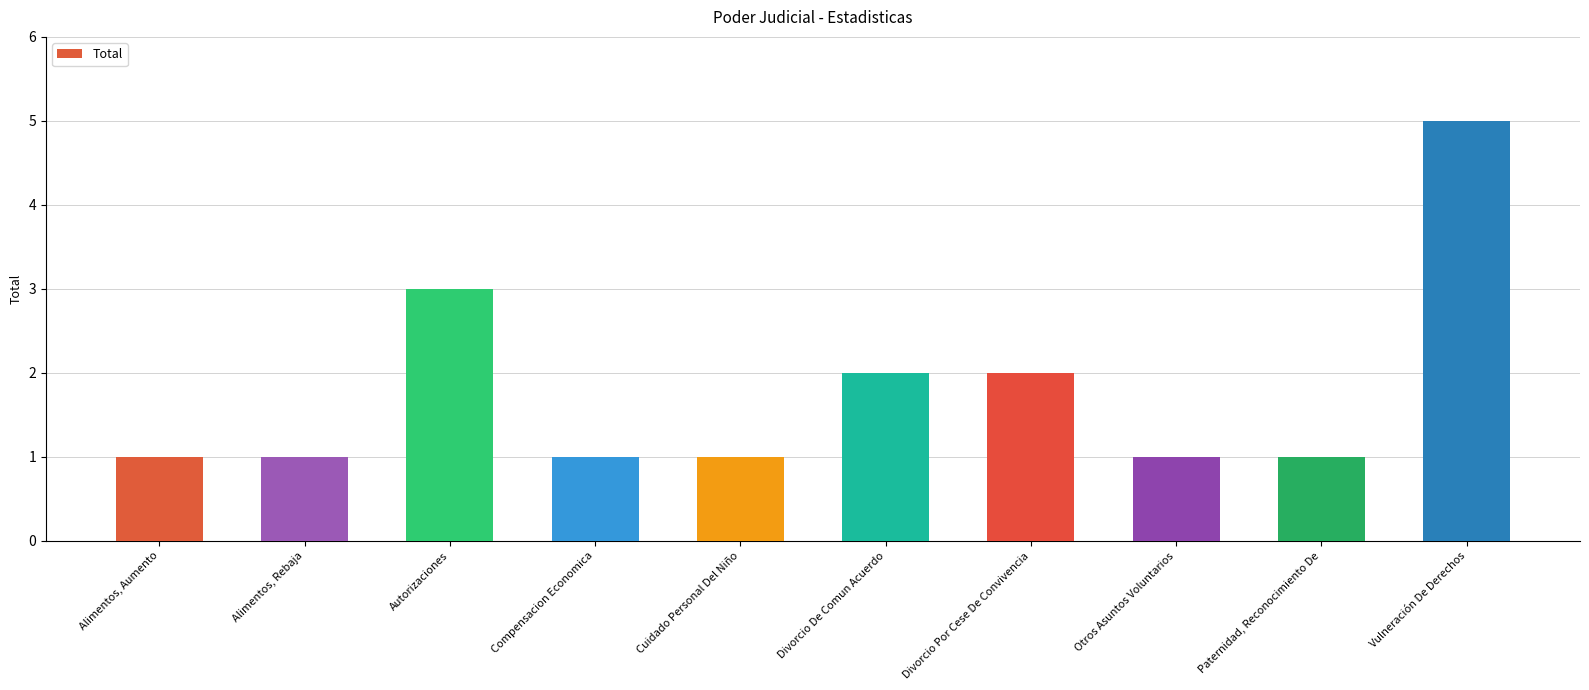

Approximately how many times larger is the value at Alimentos, Aumento compared to Divorcio De Comun Acuerdo?

0.5